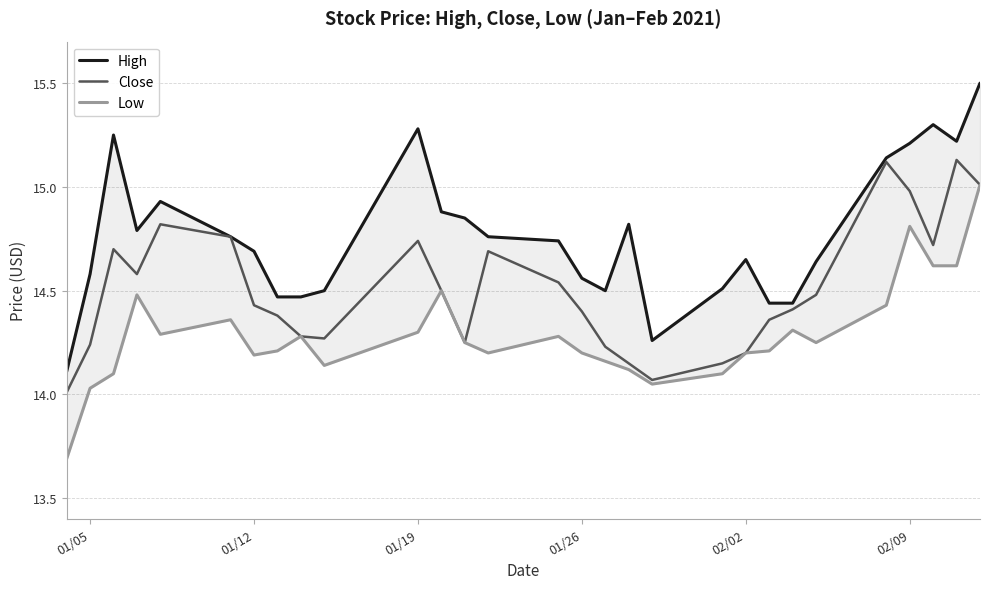

The Close series shows 5.7 at 01/05. True or false?

False